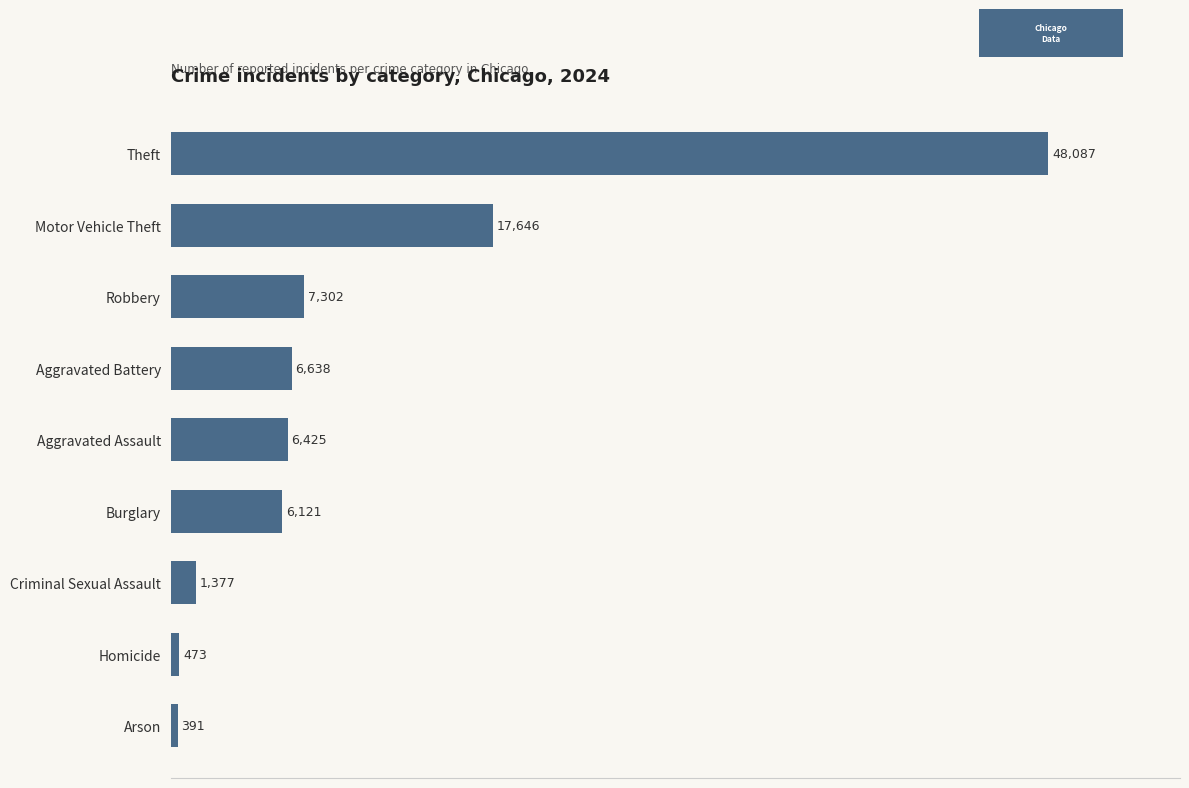

What is the minimum value shown in the chart?

391